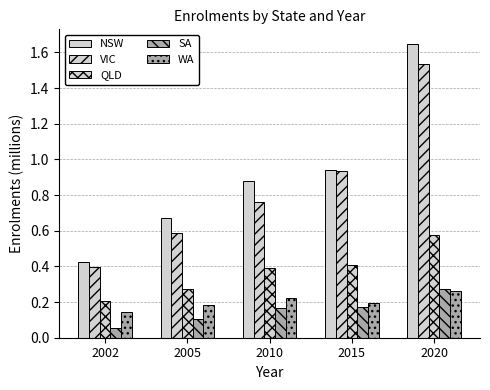

What is the average value of the QLD series?

0.4